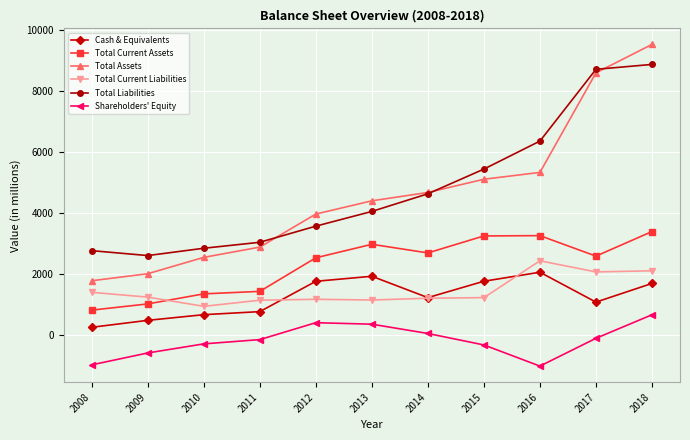

What is the greatest value displayed?

9526